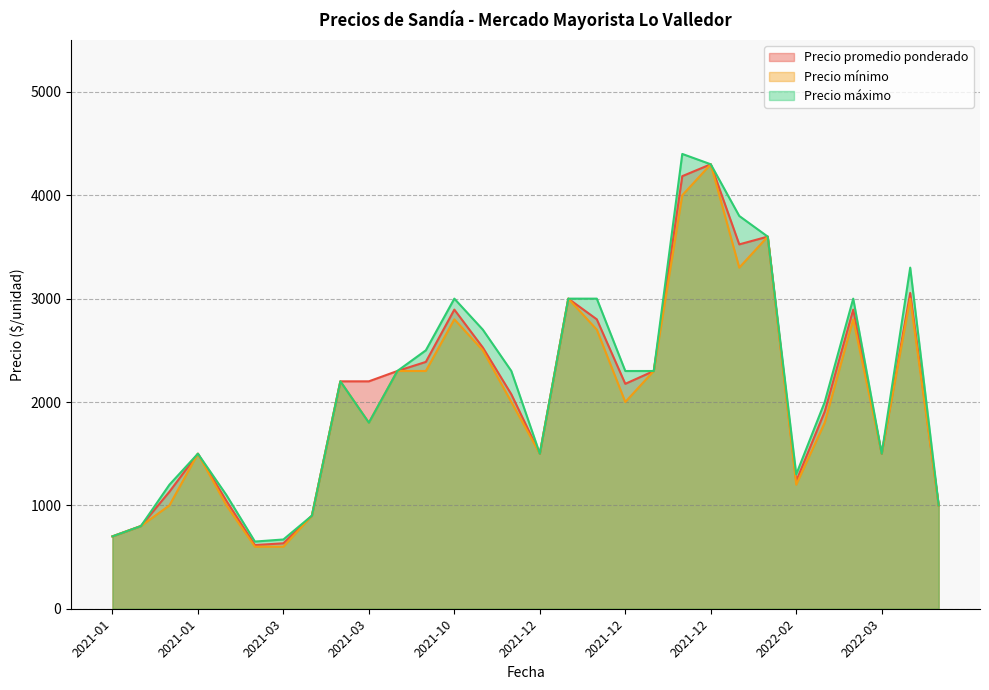

Rank the series by their maximum value, from highest to lowest.

Precio máximo, Precio promedio ponderado, Precio mínimo